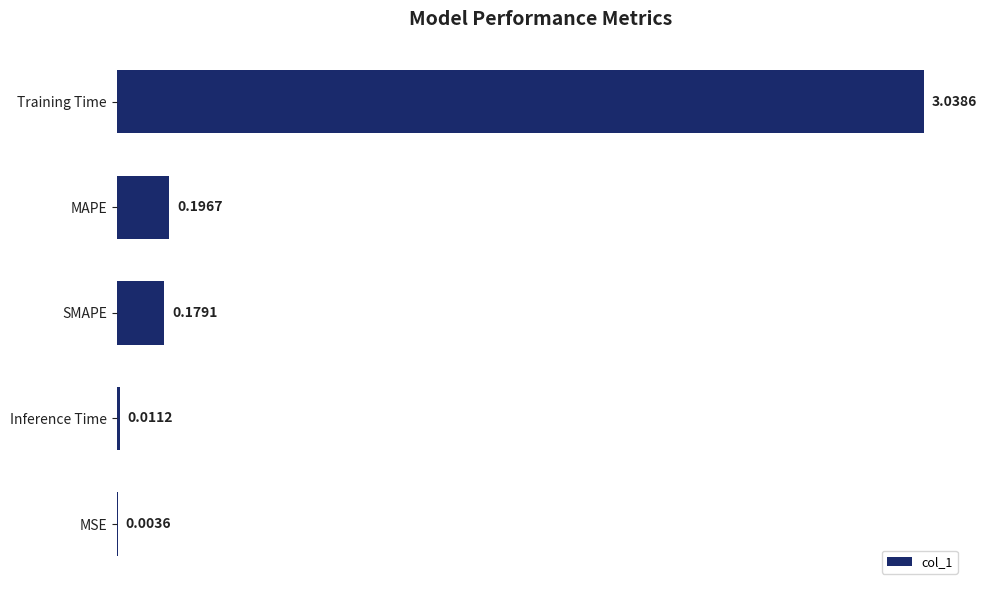

Where is the data nearest to the value 1?

MAPE